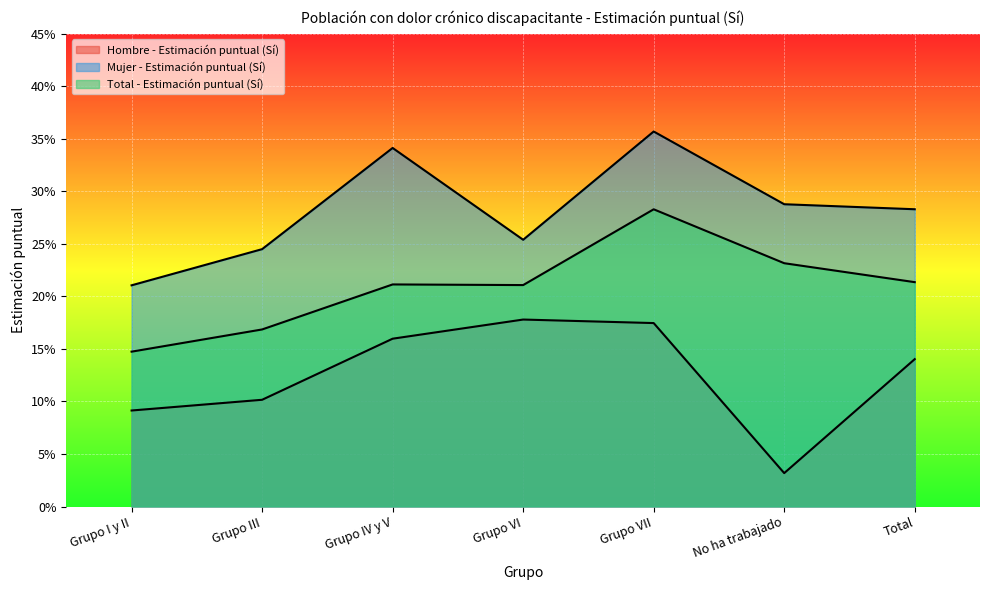

What is the greatest value displayed?

0.4